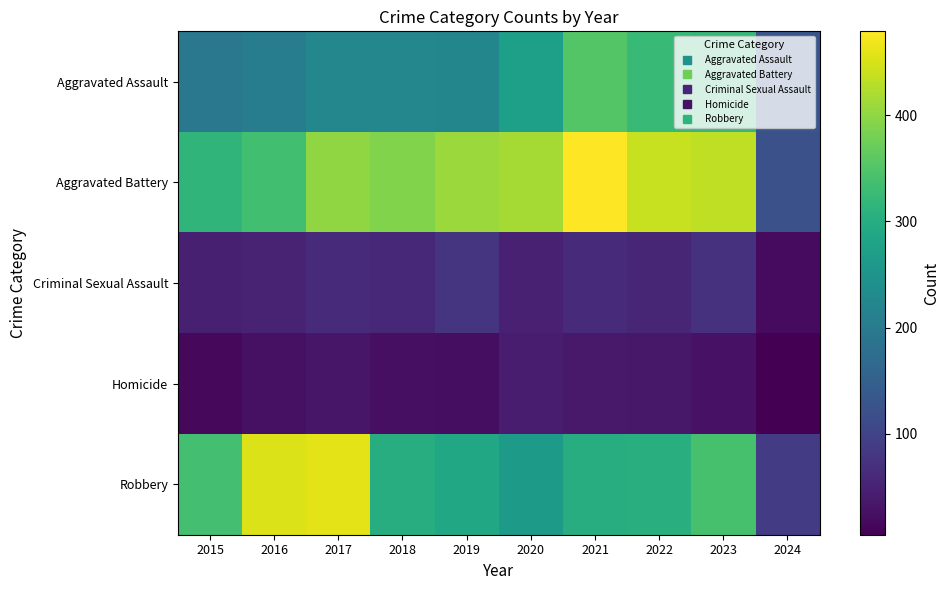

Which series changed the most between 2020 and 2021?

Aggravated Assault